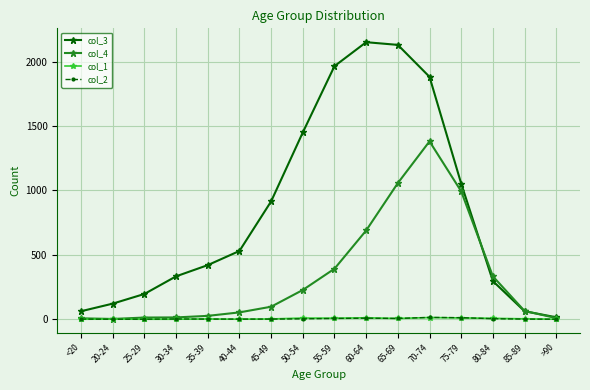

What is the label of the 14th point from the right?

25-29